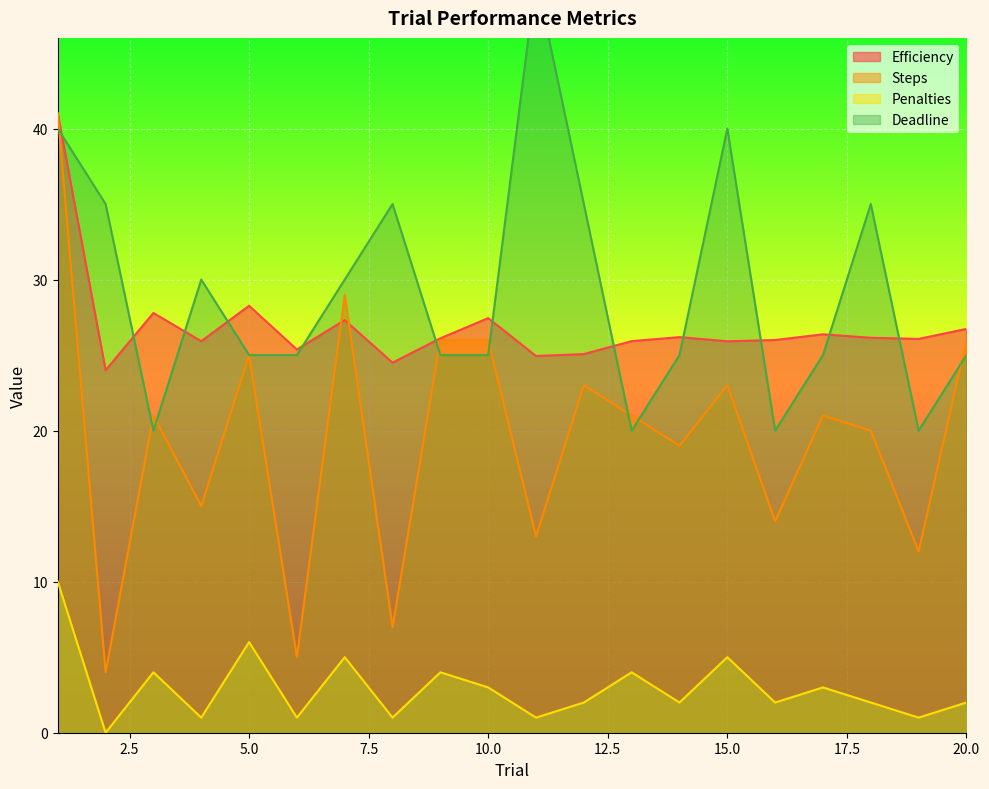

Count the number of categories in the chart.

20